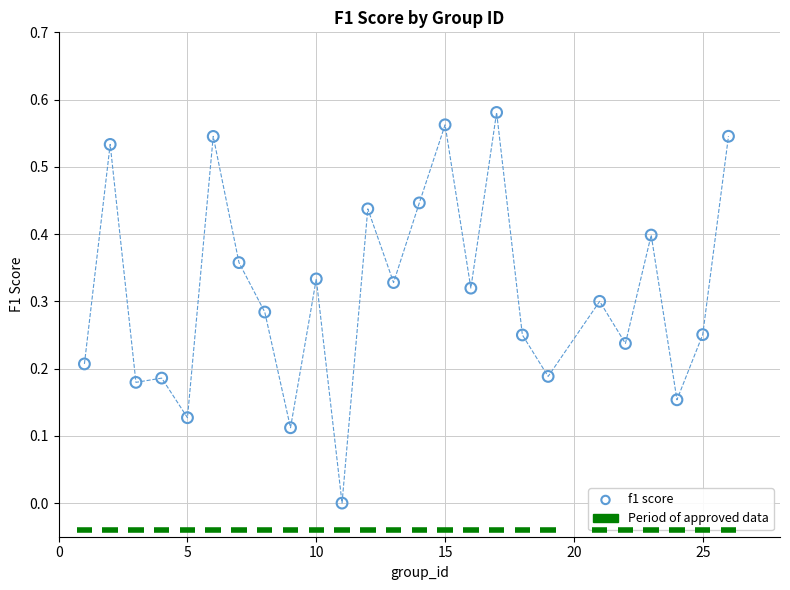

What is the range of X values (max minus min)?

25.0